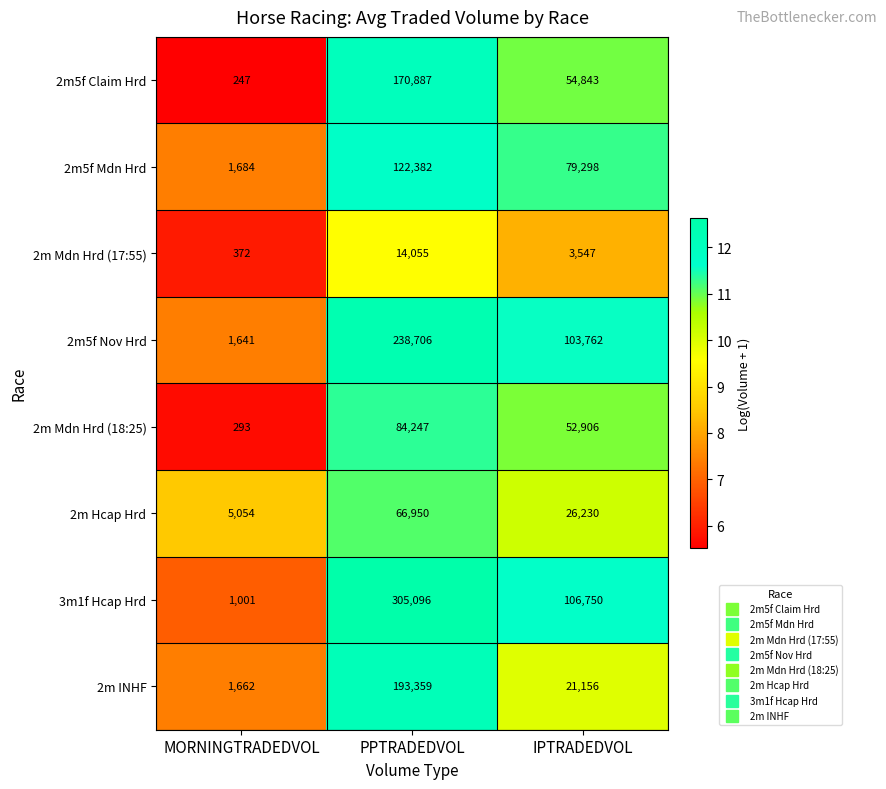

Reading left to right, transcribe all the data shown in this chart.

2m5f Claim Hrd: MORNINGTRADEDVOL=247	PPTRADEDVOL=170887	IPTRADEDVOL=54843
2m5f Mdn Hrd: MORNINGTRADEDVOL=1684	PPTRADEDVOL=122382	IPTRADEDVOL=79298
2m Mdn Hrd (17:55): MORNINGTRADEDVOL=372	PPTRADEDVOL=14055	IPTRADEDVOL=3547
2m5f Nov Hrd: MORNINGTRADEDVOL=1641	PPTRADEDVOL=238706	IPTRADEDVOL=103762
2m Mdn Hrd (18:25): MORNINGTRADEDVOL=293	PPTRADEDVOL=84247	IPTRADEDVOL=52906
2m Hcap Hrd: MORNINGTRADEDVOL=5054	PPTRADEDVOL=66950	IPTRADEDVOL=26230
3m1f Hcap Hrd: MORNINGTRADEDVOL=1001	PPTRADEDVOL=305096	IPTRADEDVOL=106750
2m INHF: MORNINGTRADEDVOL=1662	PPTRADEDVOL=193359	IPTRADEDVOL=21156